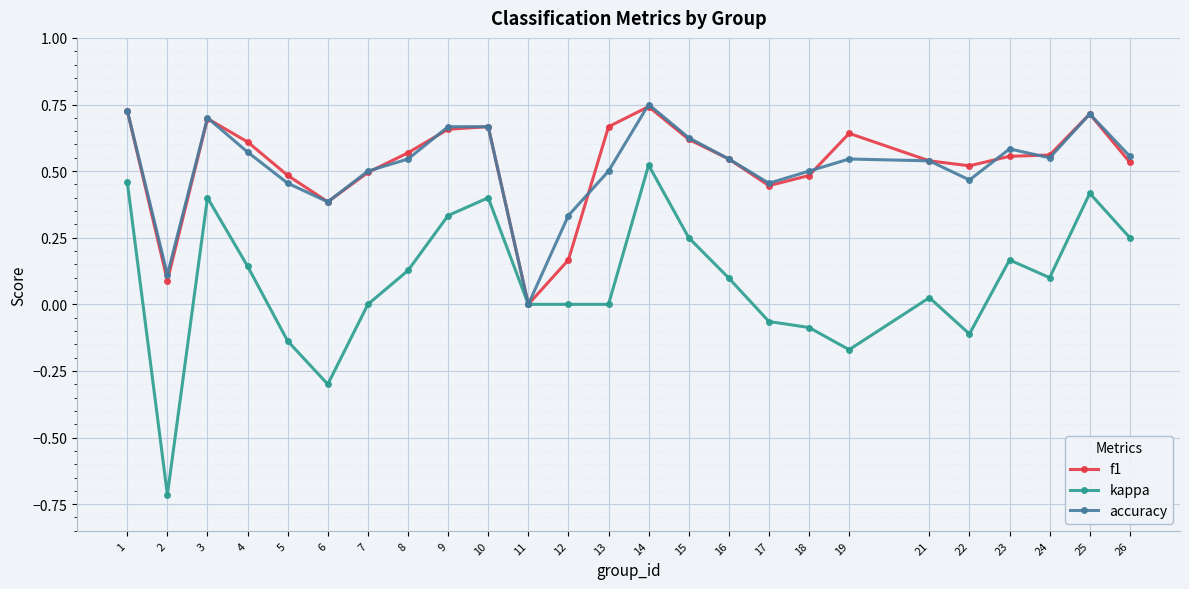

How many series are shown in this chart?

3